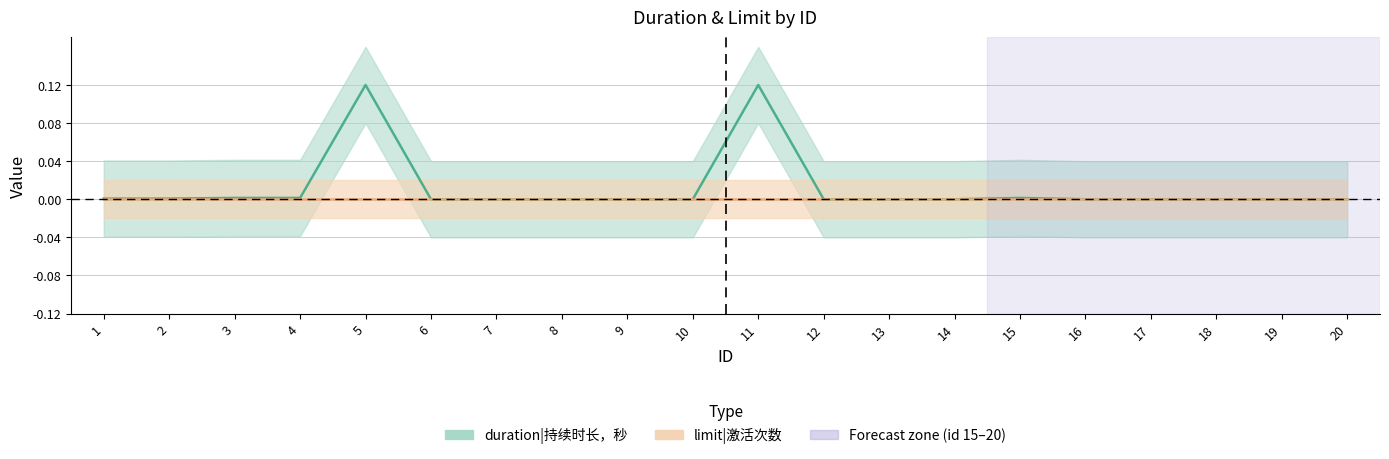

How many lines are shown in the chart?

1